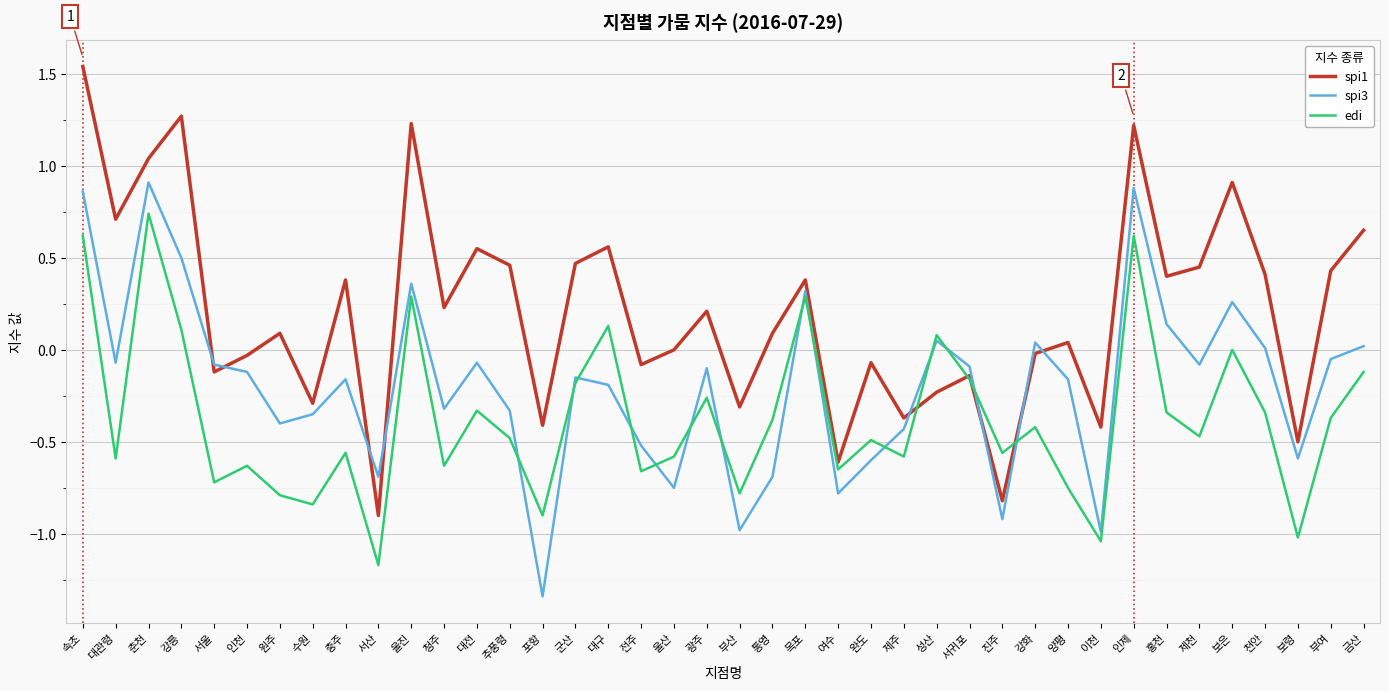

List the series in order of their overall mean, lowest first.

edi, spi3, spi1